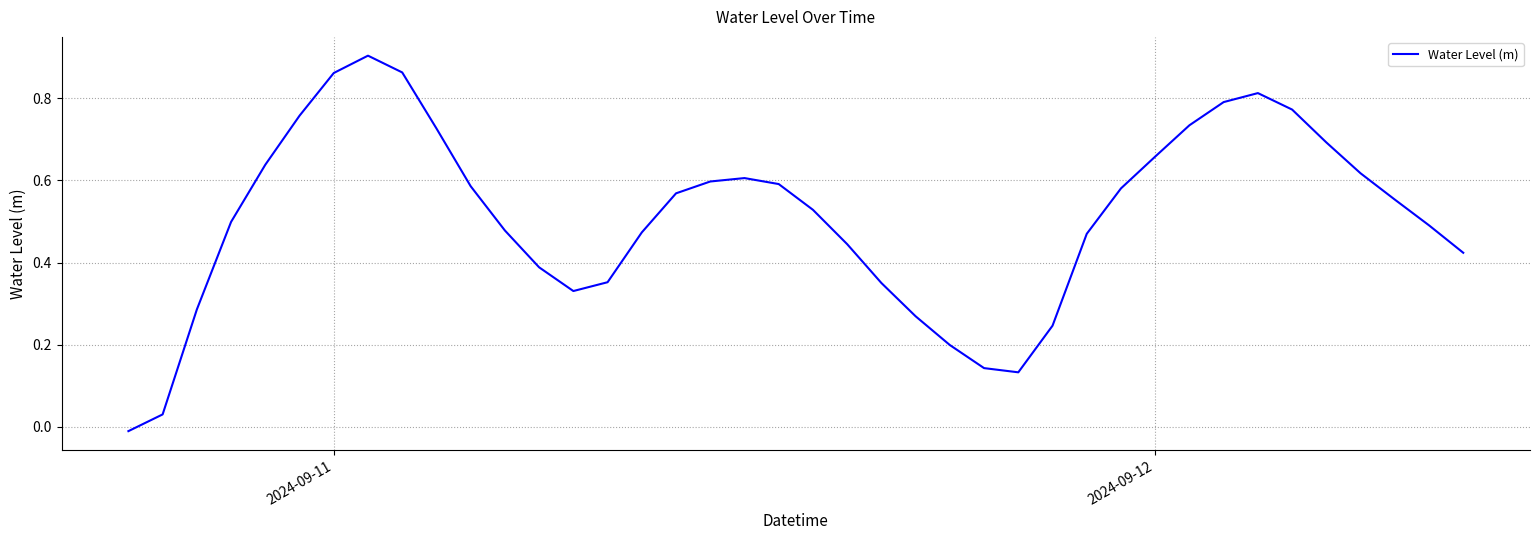

Does the chart have visible grid lines?

Yes